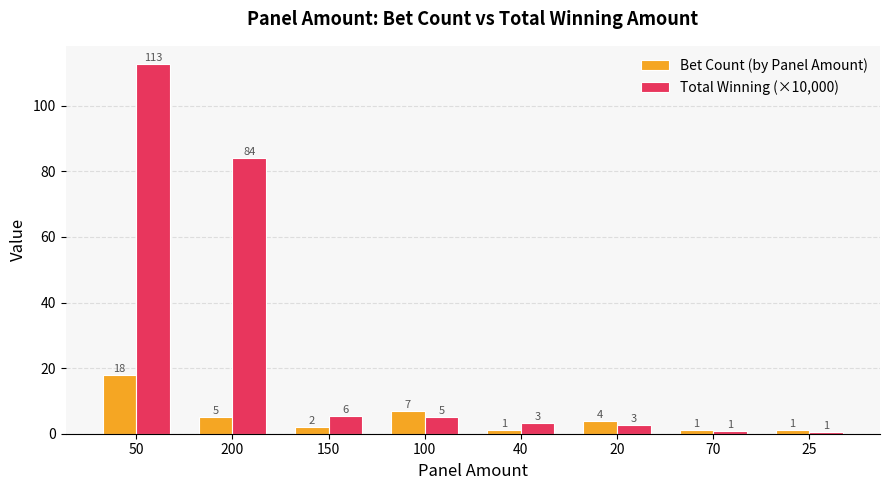

How many data points in Total Winning (×10,000) are above 5?

4